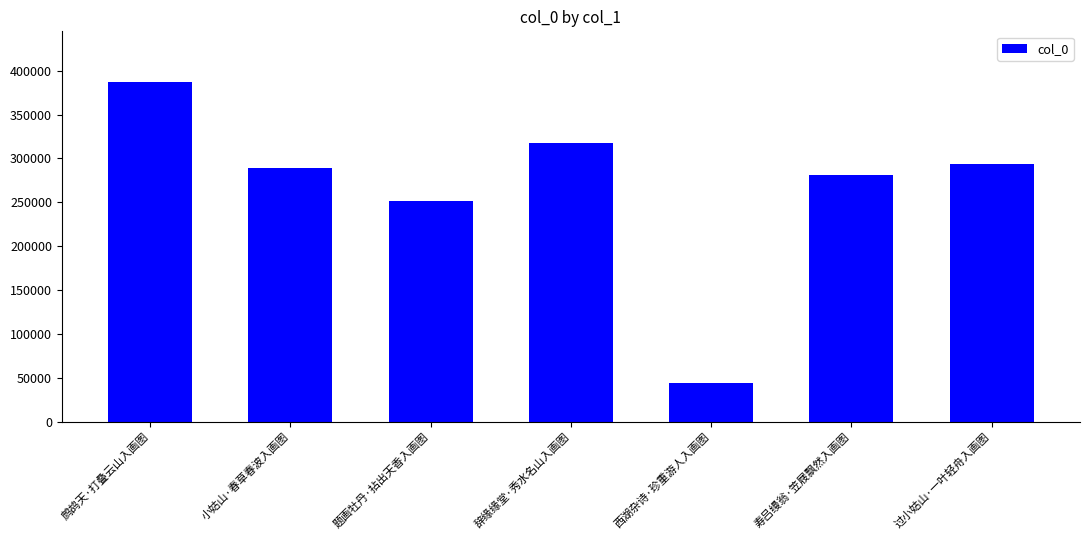

Between 寿吕缦翁·笠屐飘然入画图 and 辞缘缘堂·秀水名山入画图, which is larger?

辞缘缘堂·秀水名山入画图